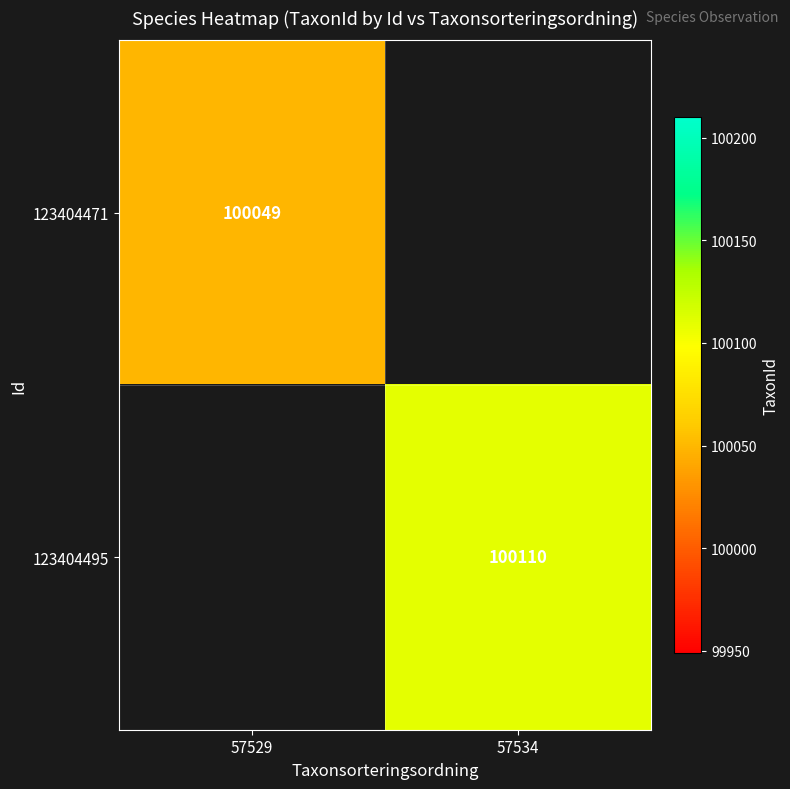

The 123404495 series shows 100110 at 57534. True or false?

True